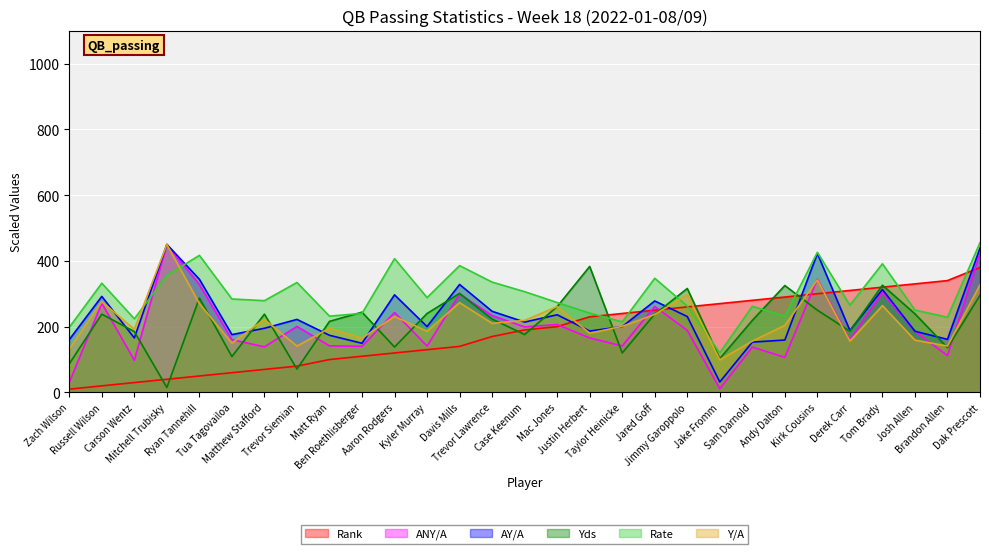

At Trevor Lawrence, list the series in order from largest to smallest.

Rate, AY/A, ANY/A, Yds, Y/A, Rank